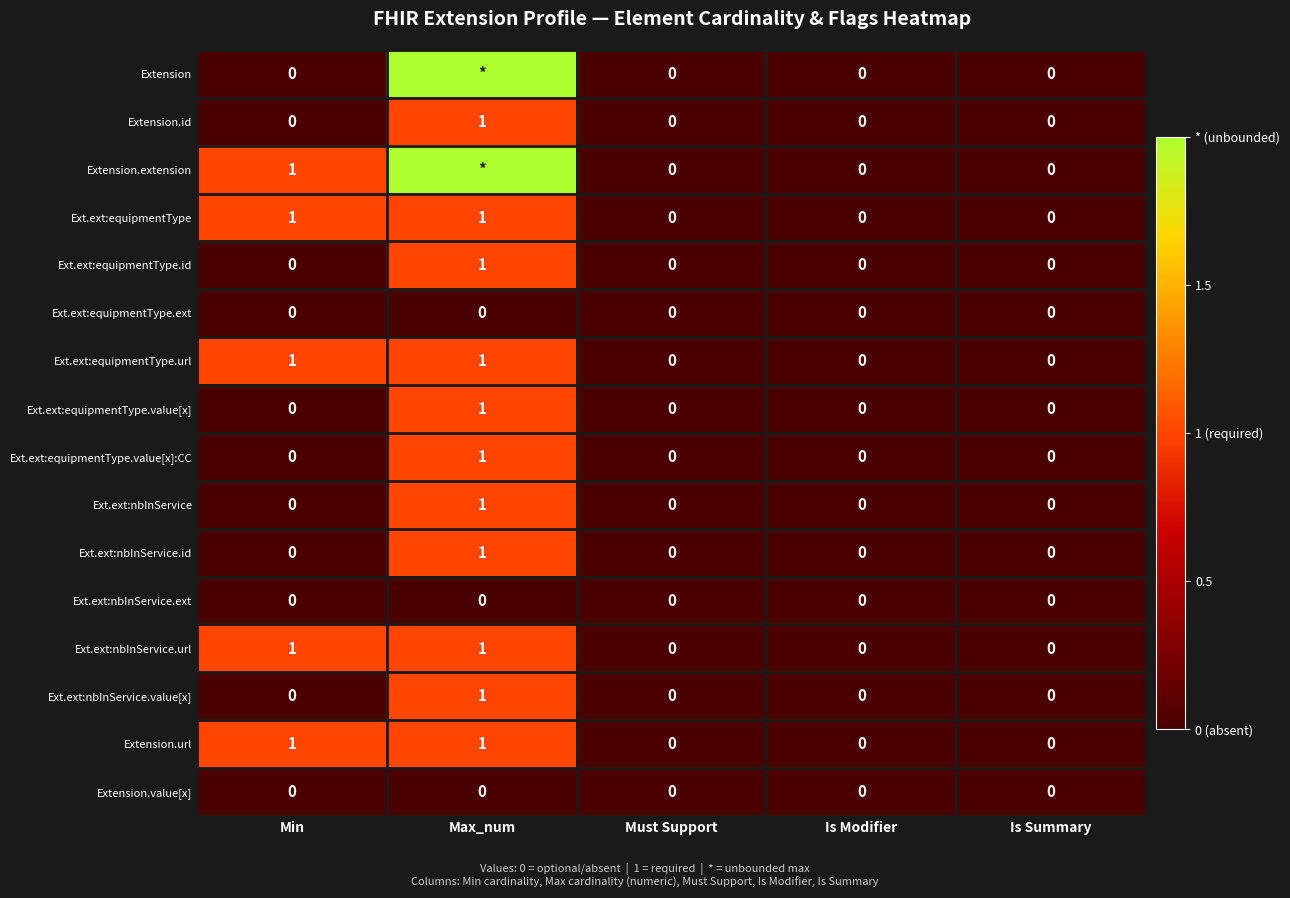

At which category is the sum across all series the highest?

Max_num